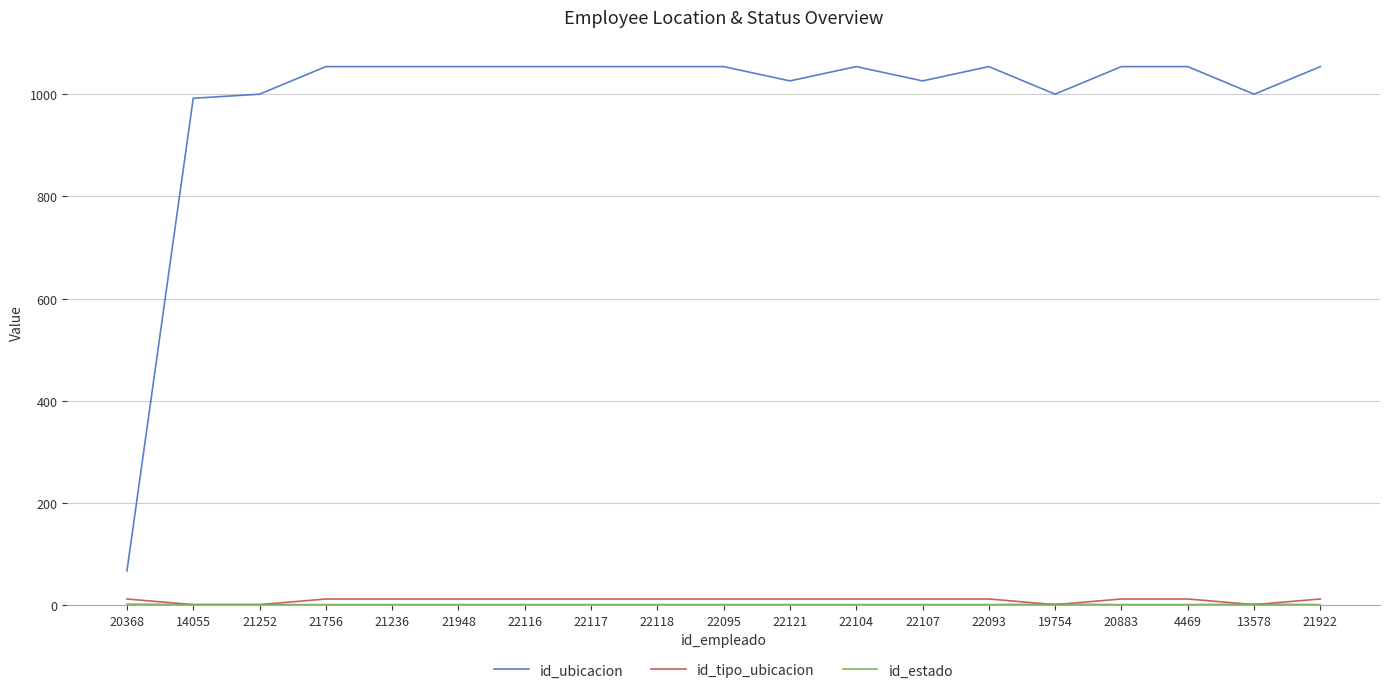

What is the difference between the id_ubicacion values at 19754 and 4469?

54